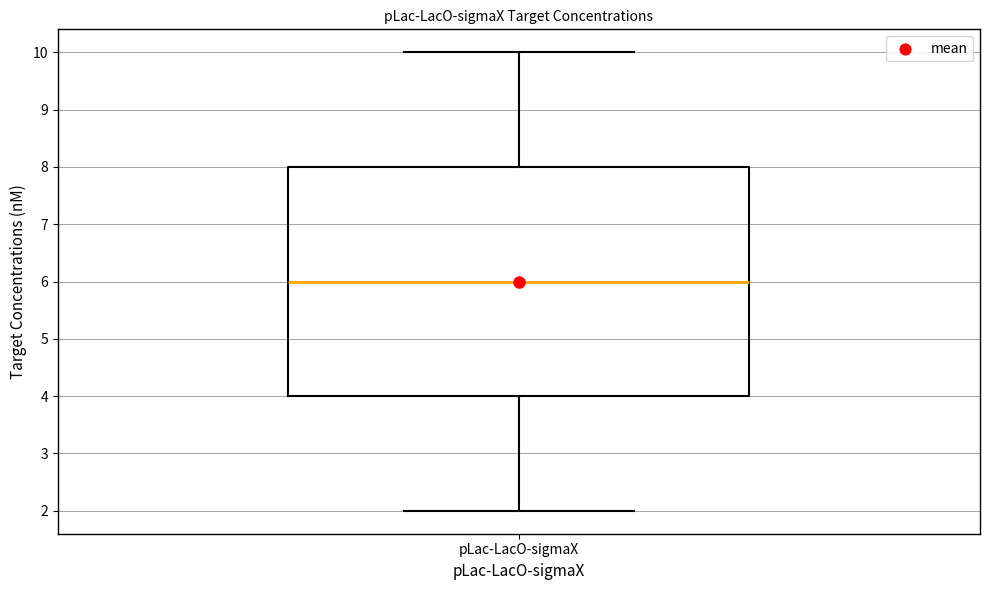

Transcribe this box plot: give where the median line is, the range the box spans, and where the two whiskers end, as read against the y-axis. The values are not printed on the chart, so give them approximately, as read against the axis.

median 6, box 4 to 8, whiskers 2 to 10